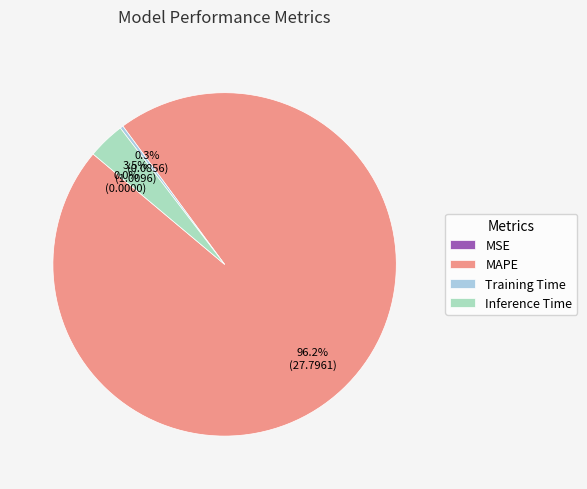

Is it true that Inference Time is 18% of the pie?

False